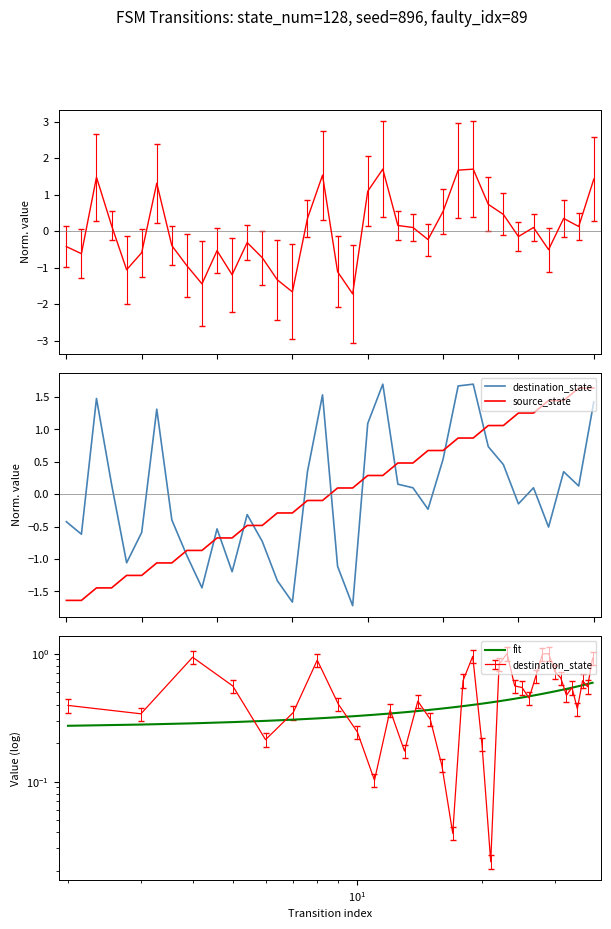

Between 31 and 29, which is larger?

29